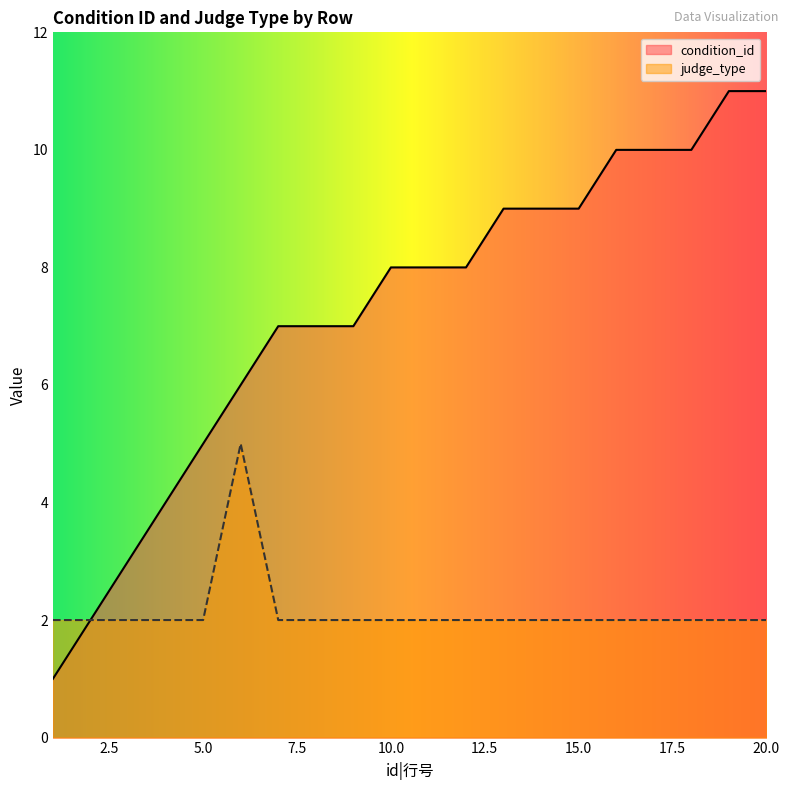

What is the maximum value for condition_id?

11